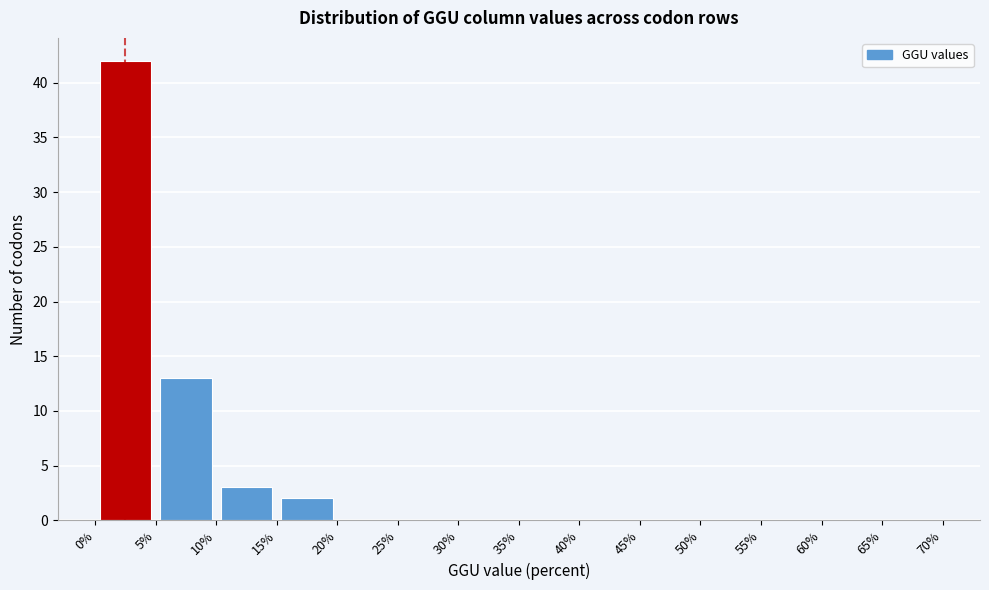

Reading left to right, list every bar in this chart as the range it spans on the x-axis followed by its height. The values are not printed on the chart, so give them approximately, as read against the axis.

0% to 5%: 42
5% to 10%: 13
10% to 15%: 3
15% to 20%: 2
20% to 25%: 0
25% to 30%: 0
30% to 35%: 0
35% to 40%: 0
40% to 45%: 0
45% to 50%: 0
50% to 55%: 0
55% to 60%: 0
60% to 65%: 0
65% to 70%: 0